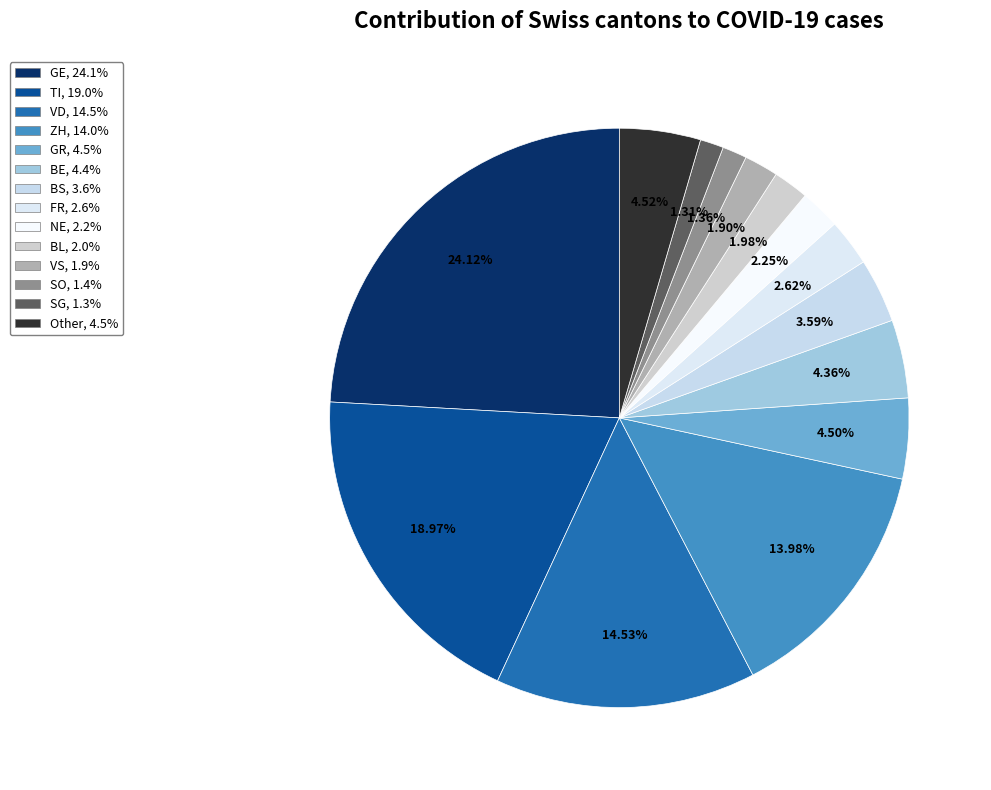

Count the number of slices in the pie.

14